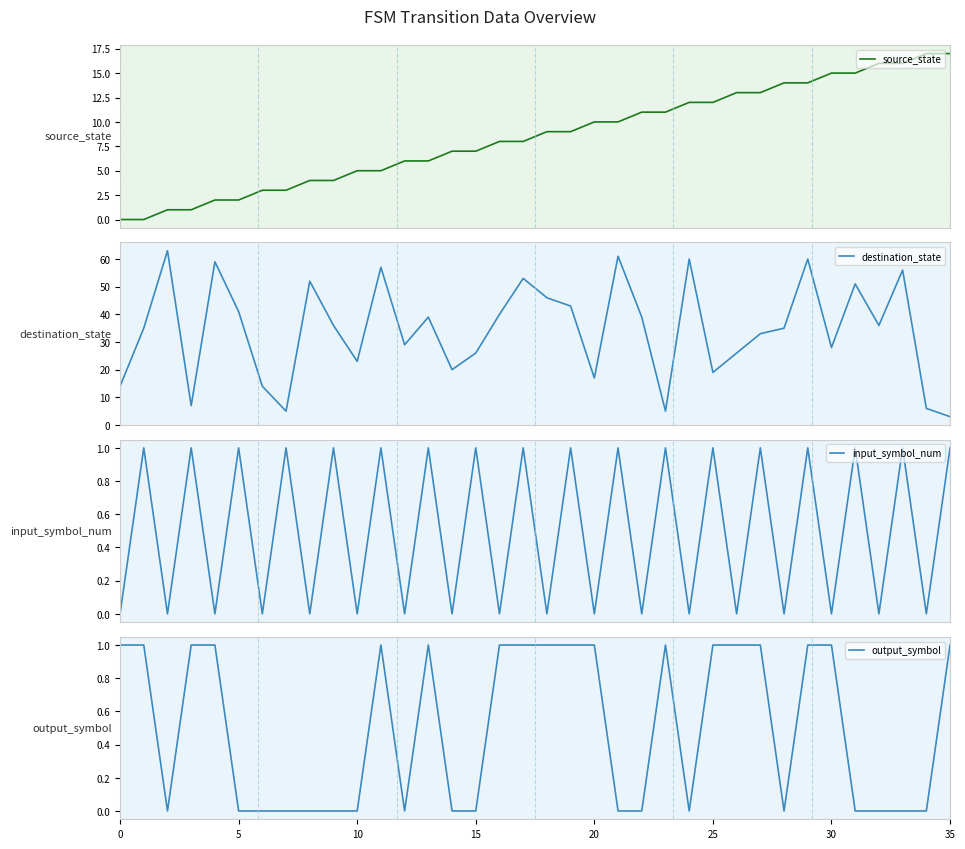

Reading left to right, extract all data points from this chart.

source_state: 0	0	1	1	2	2	3	3	4	4	5	5	6	6	7	7	8	8	9	9	10	10	11	11	12	12	13	13	14	14	15	15	16	16	17	17
destination_state: 14	35	63	7	59	41	14	5	52	36	23	57	29	39	20	26	40	53	46	43	17	61	39	5	60	19	26	33	35	60	28	51	36	56	6	3
input_symbol_num: 0	1	0	1	0	1	0	1	0	1	0	1	0	1	0	1	0	1	0	1	0	1	0	1	0	1	0	1	0	1	0	1	0	1	0	1
output_symbol: 1	1	0	1	1	0	0	0	0	0	0	1	0	1	0	0	1	1	1	1	1	0	0	1	0	1	1	1	0	1	1	0	0	0	0	1